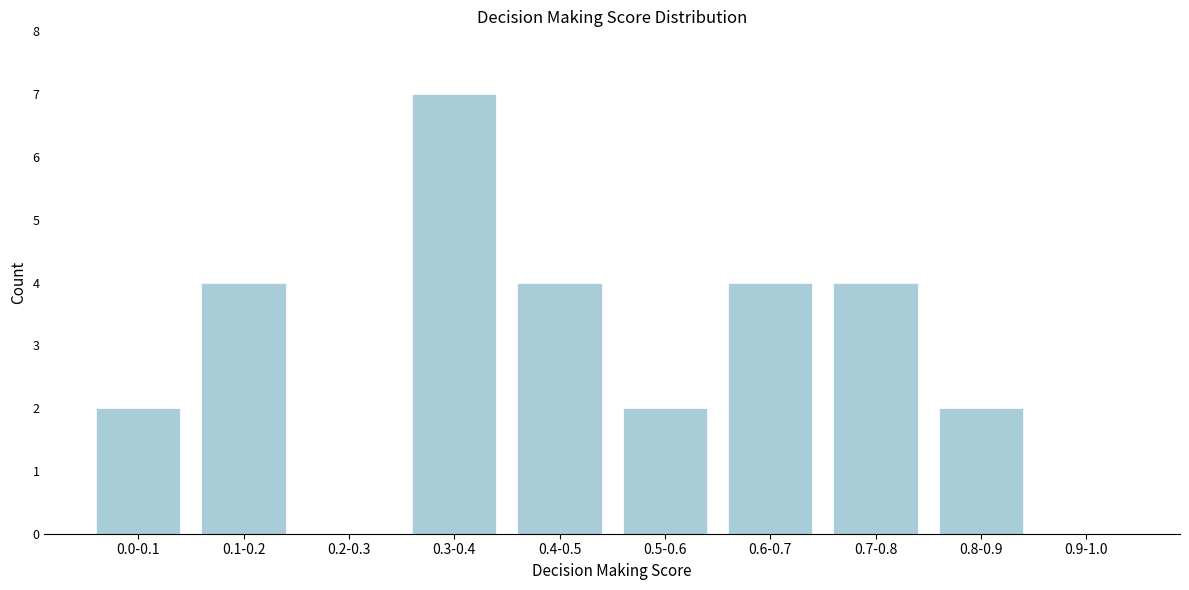

Reading right to left, list all the values displayed in this chart.

0.9-1.0=0	0.8-0.9=2	0.7-0.8=4	0.6-0.7=4	0.5-0.6=2	0.4-0.5=4	0.3-0.4=7	0.2-0.3=0	0.1-0.2=4	0.0-0.1=2